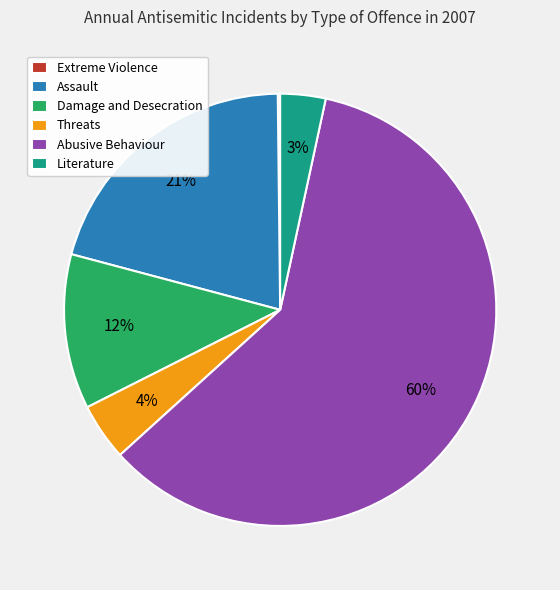

To the nearest percent, what percentage of the pie is Abusive Behaviour?

60%